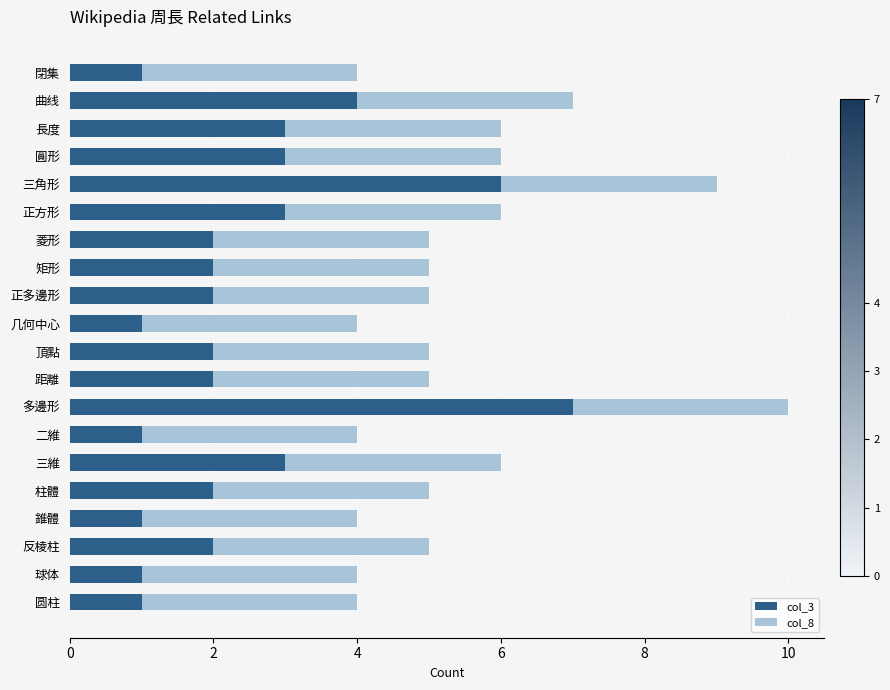

The col_3 series shows 3 at 菱形. True or false?

False